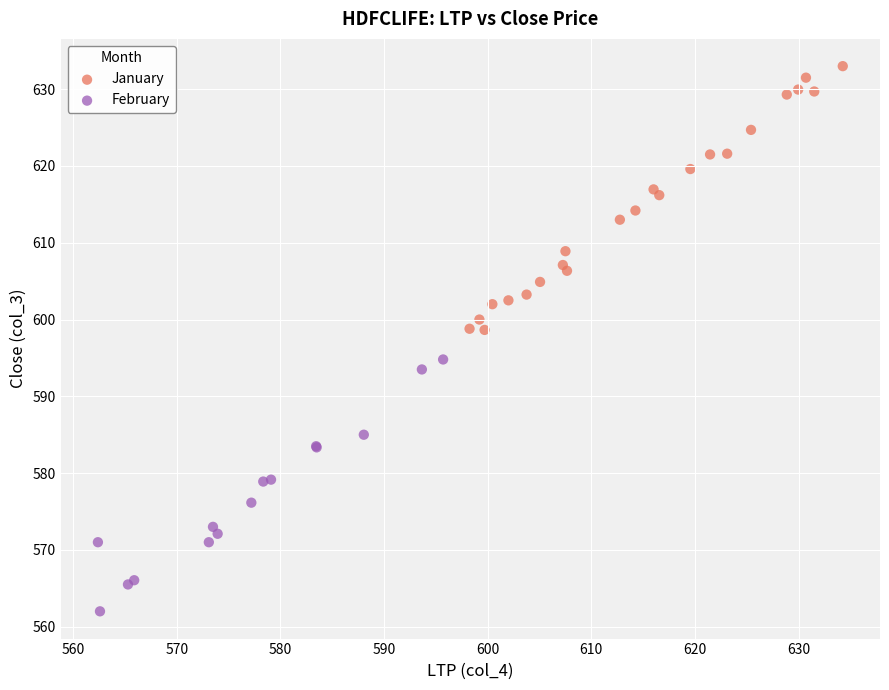

Which series reaches the minimum Y coordinate?

February